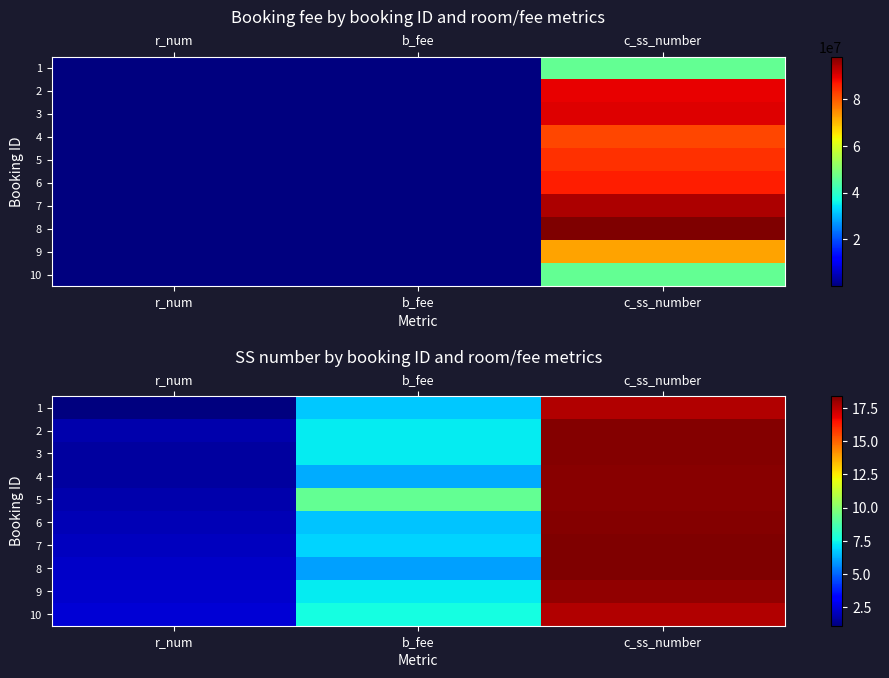

What is the minimum value shown in the chart?

1.1